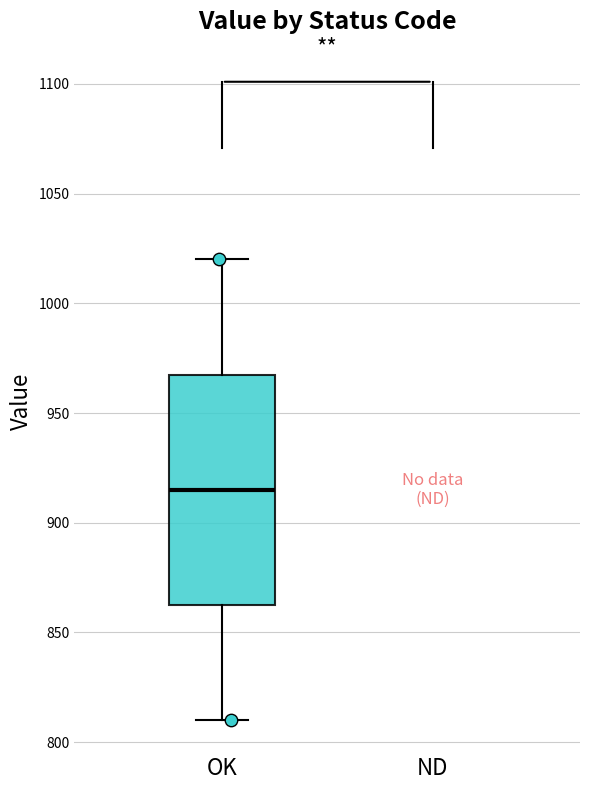

Transcribe this box plot: give where the median line is, the range the box spans, and where the two whiskers end, as read against the y-axis. The values are not printed on the chart, so give them approximately, as read against the axis.

median 915, box 865 to 970, whiskers 810 to 1020